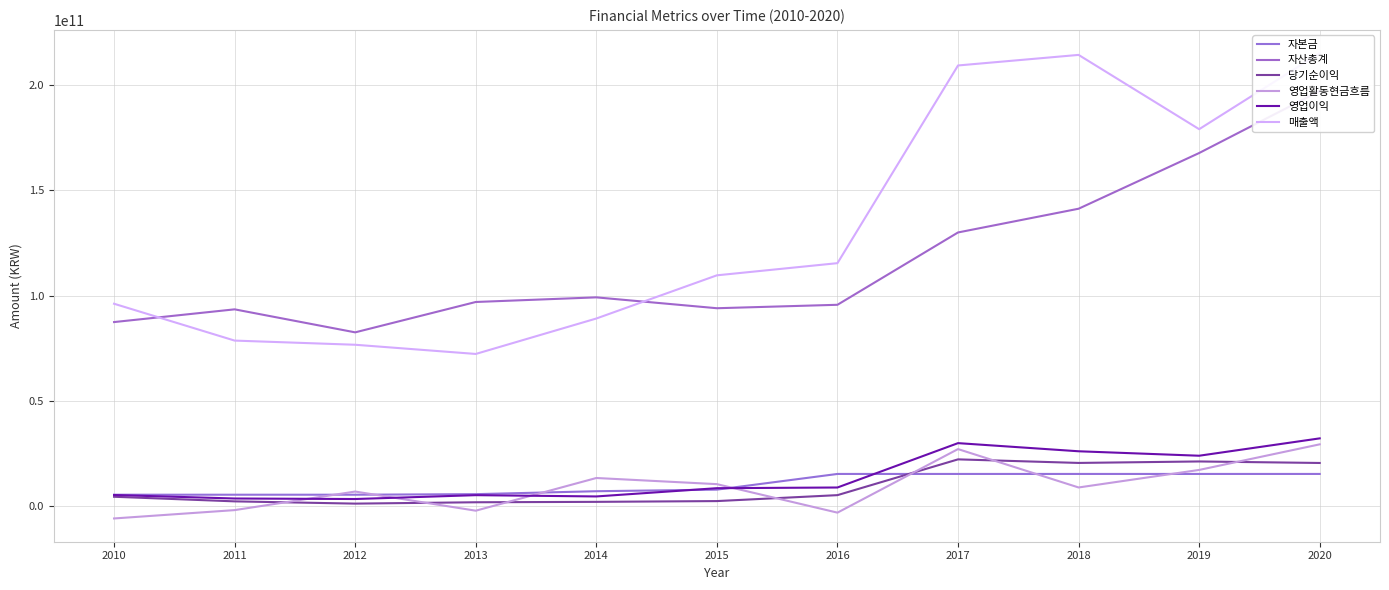

How many values in the 자본금 series exceed 7885431500?

5